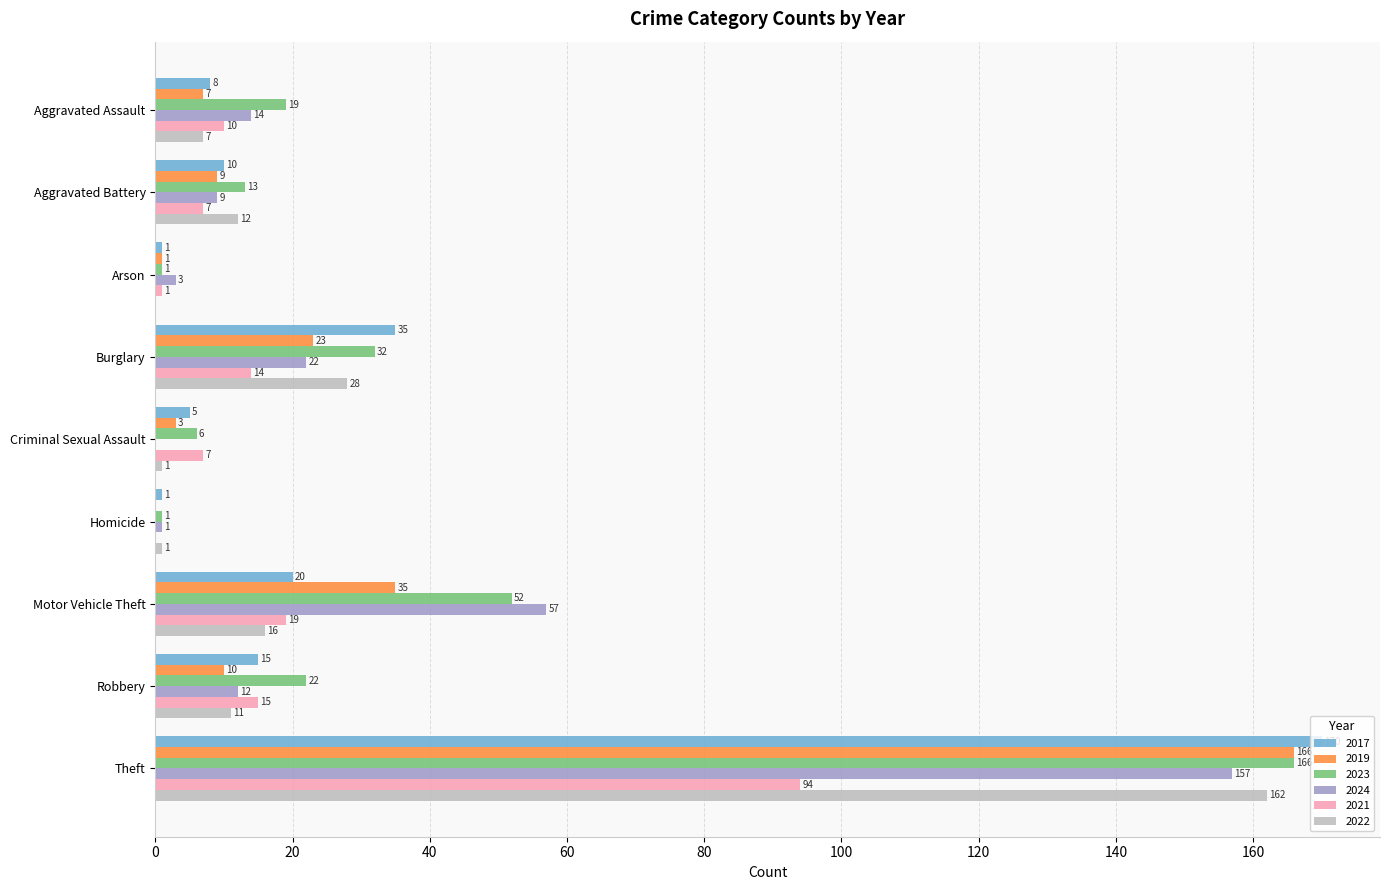

What is the total value across all series at Burglary?

154